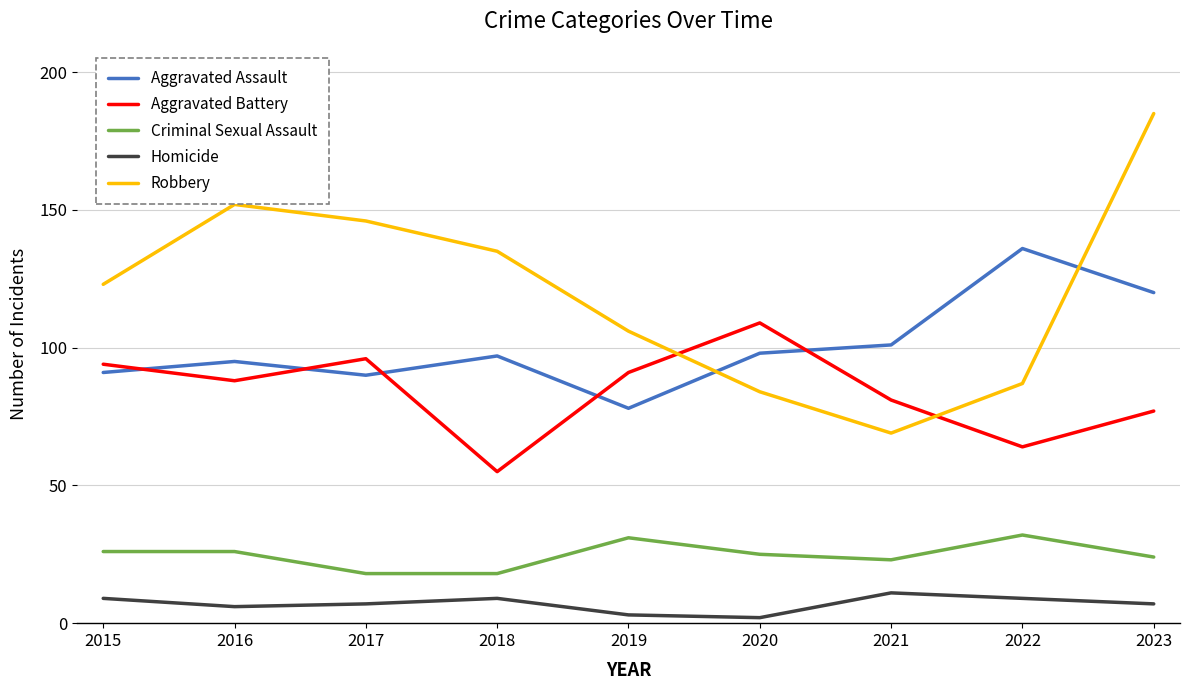

True or false: Aggravated Assault has a value of 97 at 2018.

True